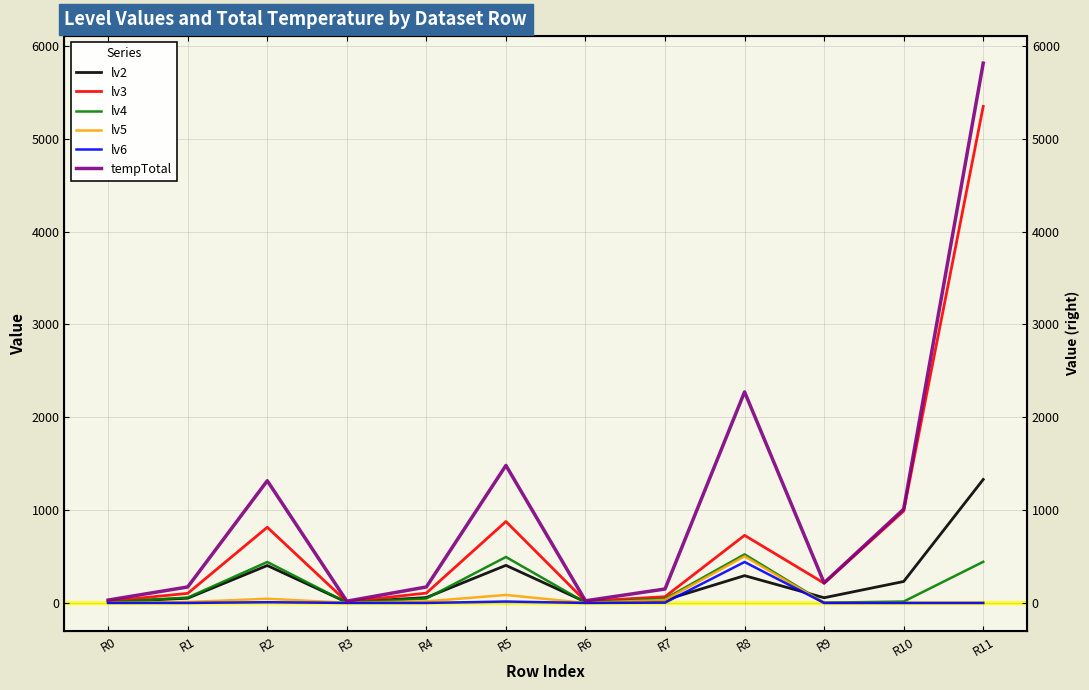

True or false: lv5 has more than 1 points higher than both neighbors.

True